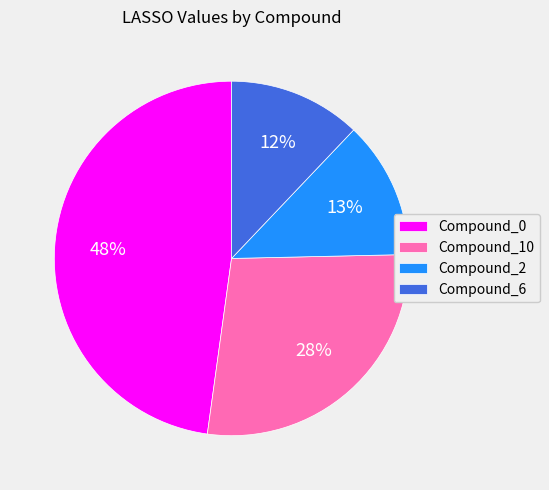

Combined, do Compound_6 and Compound_10 account for over 50%?

No